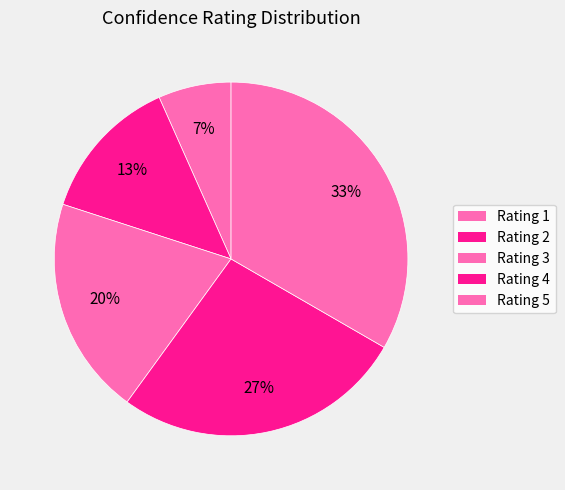

To the nearest percent, what is the combined percentage of Rating 1 and Rating 3?

27%